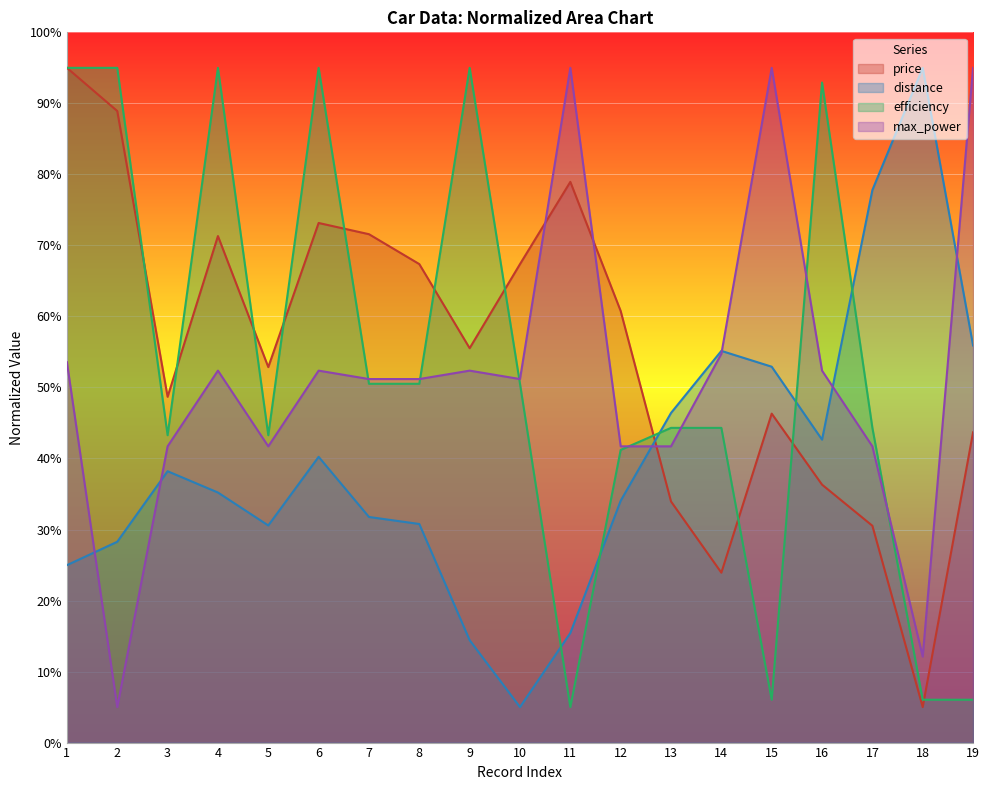

At which category is the sum across all series the highest?

1